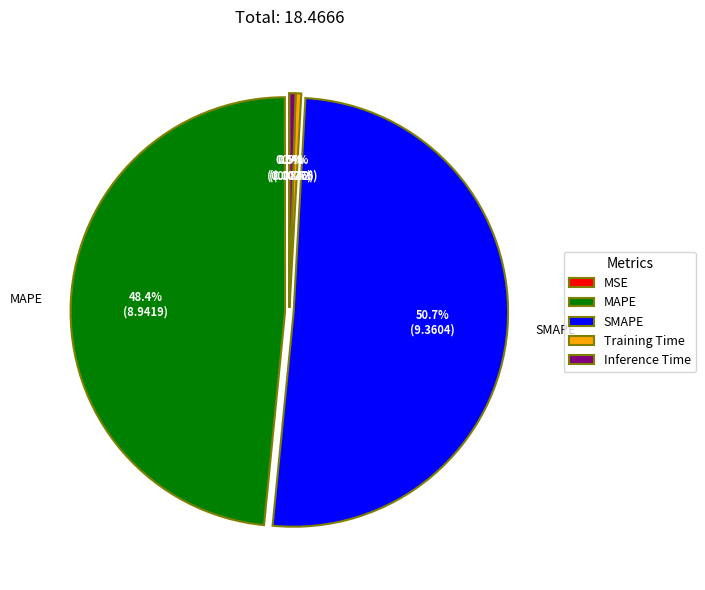

Which category has the biggest portion of the pie?

SMAPE